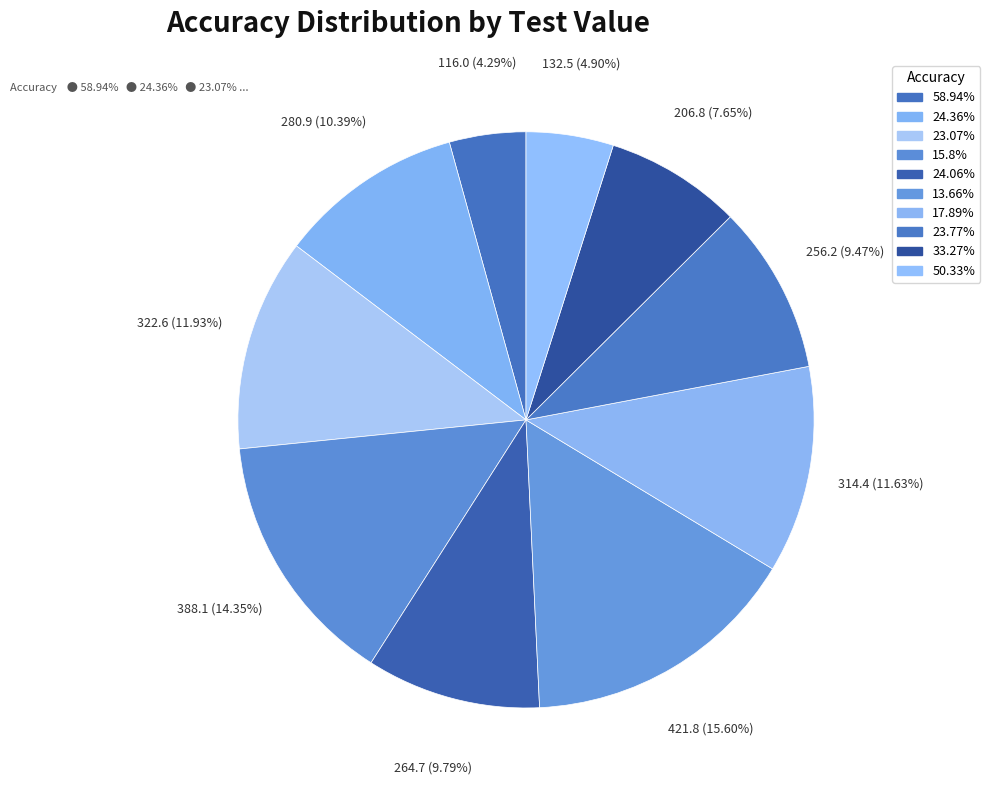

True or false: 50.33% accounts for 10% of the total.

False